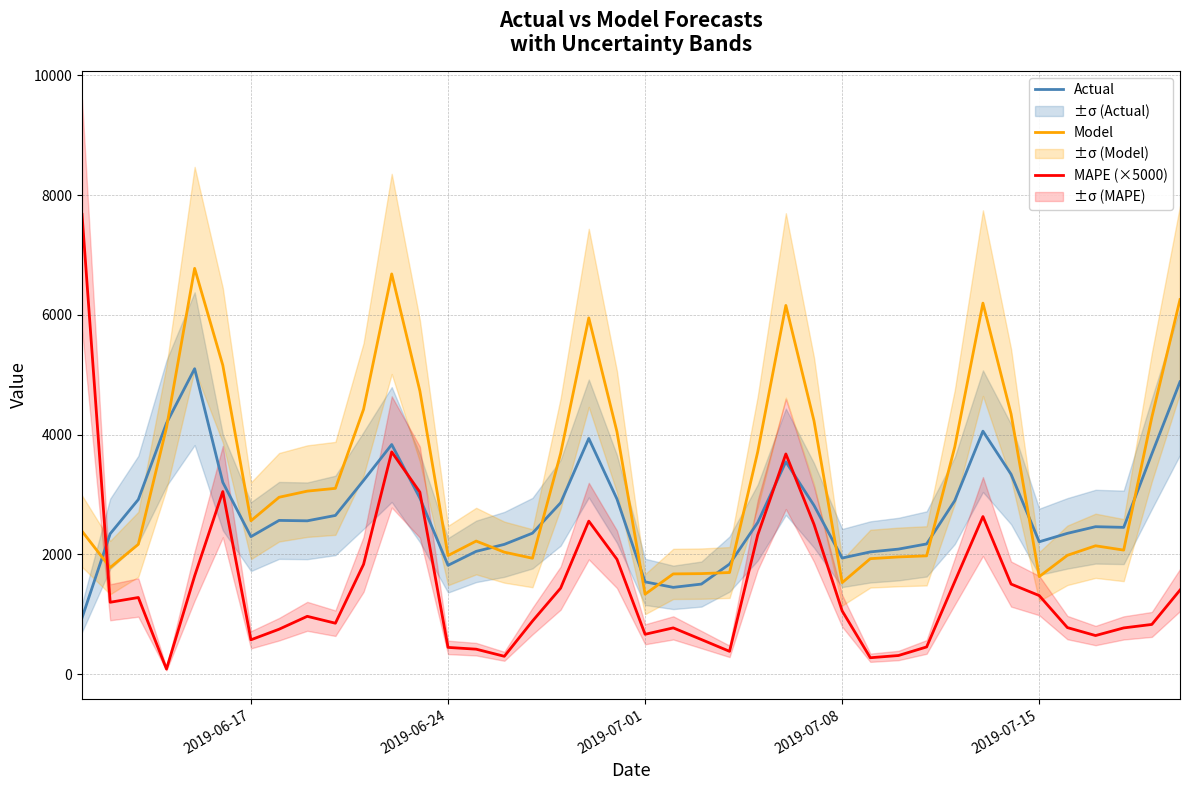

What is the sum of all Actual values?

108756.0